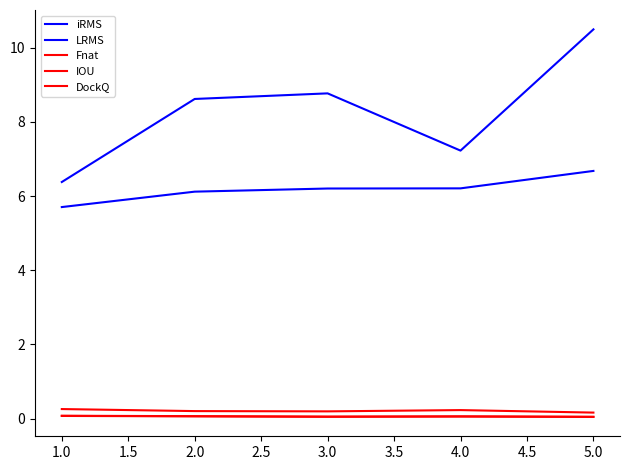

How many lines are shown in the chart?

5